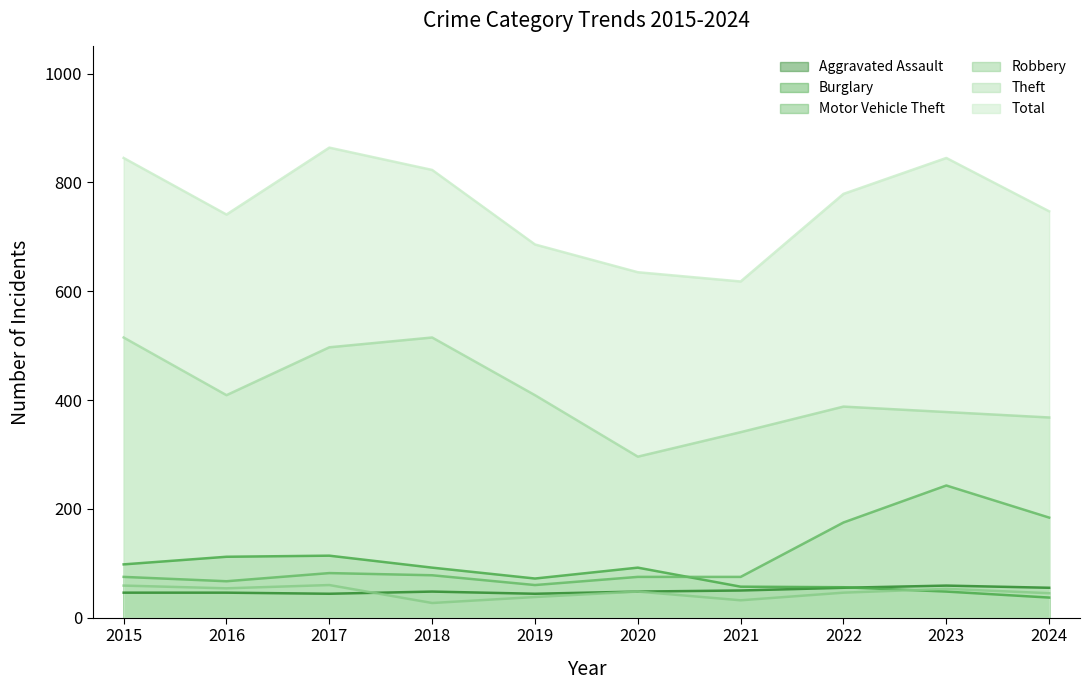

Which series has the largest range (max minus min)?

Total